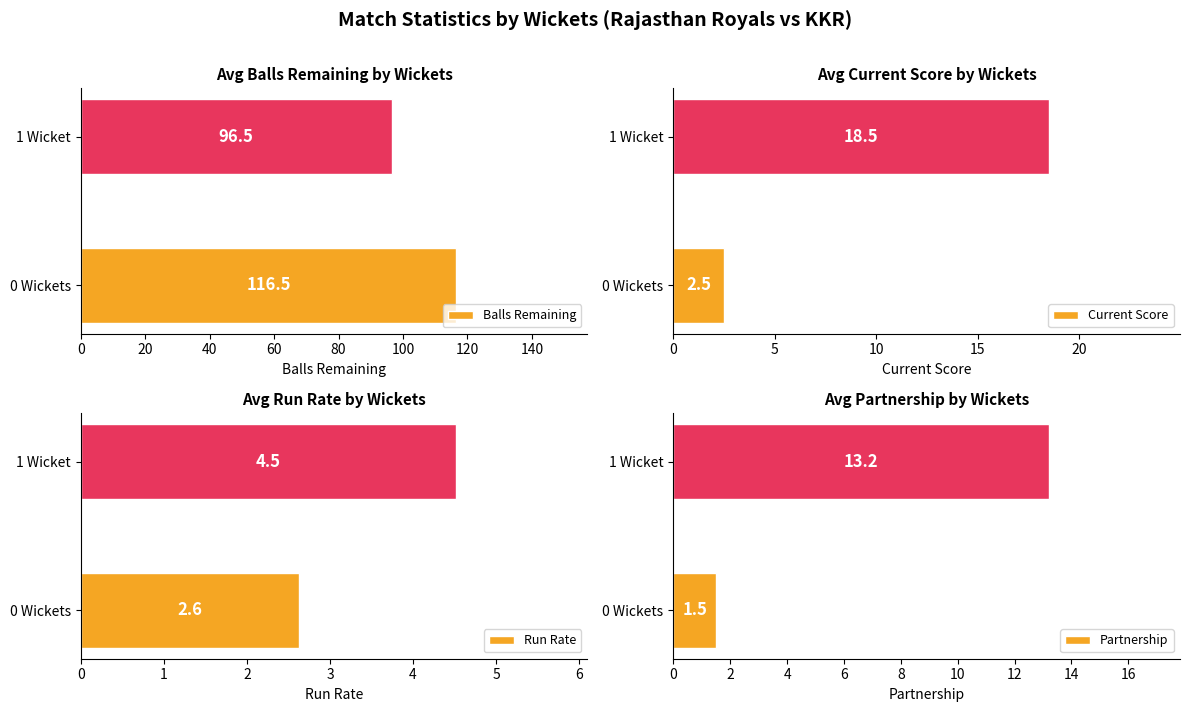

Reading left to right, extract all data points from this chart.

Balls Remaining: 0=116.5	20=96.5
Current Score: 0=2.5	20=18.5
Run Rate: 0=2.6	20=4.5
Partnership: 0=1.5	20=13.2